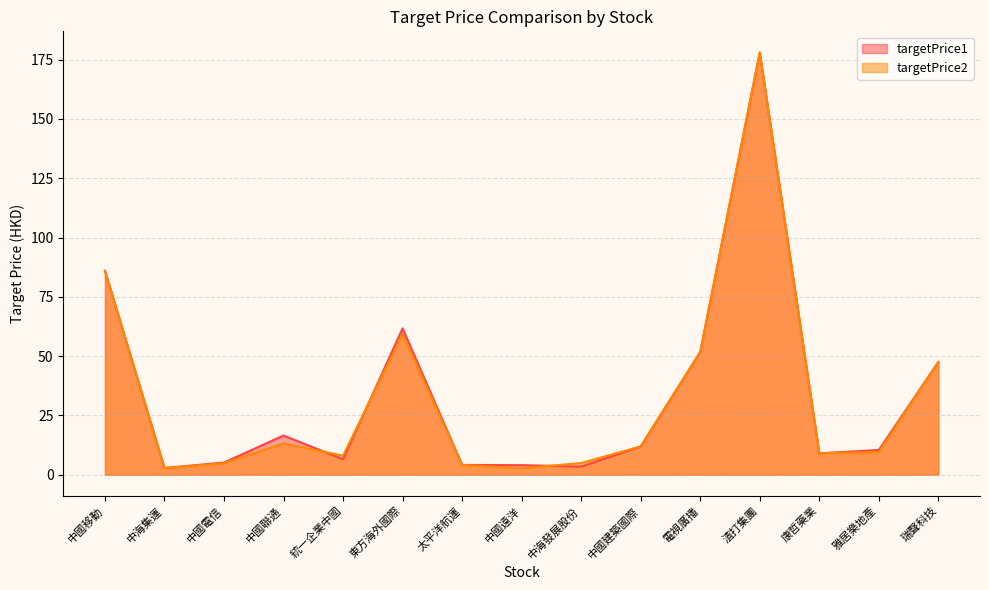

Count the number of categories in the chart.

15